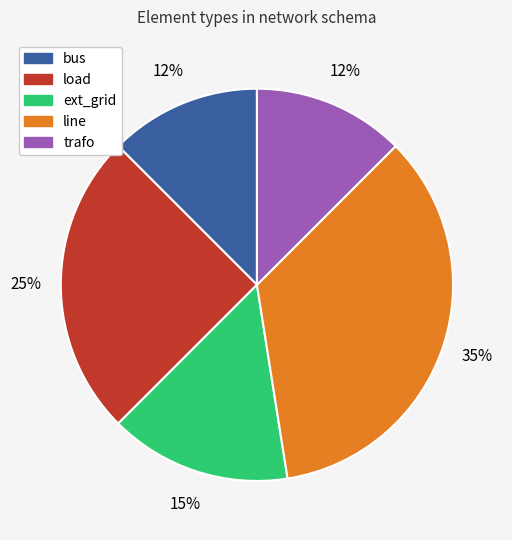

Between load and bus, which is larger?

load